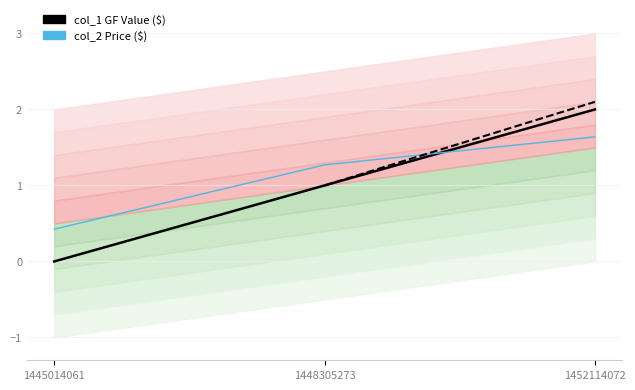

Reading left to right, extract all data points from this chart.

col_1 GF Value: 1445014061=0.0	1448305273=1.0	1452114072=2.0
col_2 Price: 1445014061=0.4	1448305273=1.3	1452114072=1.6